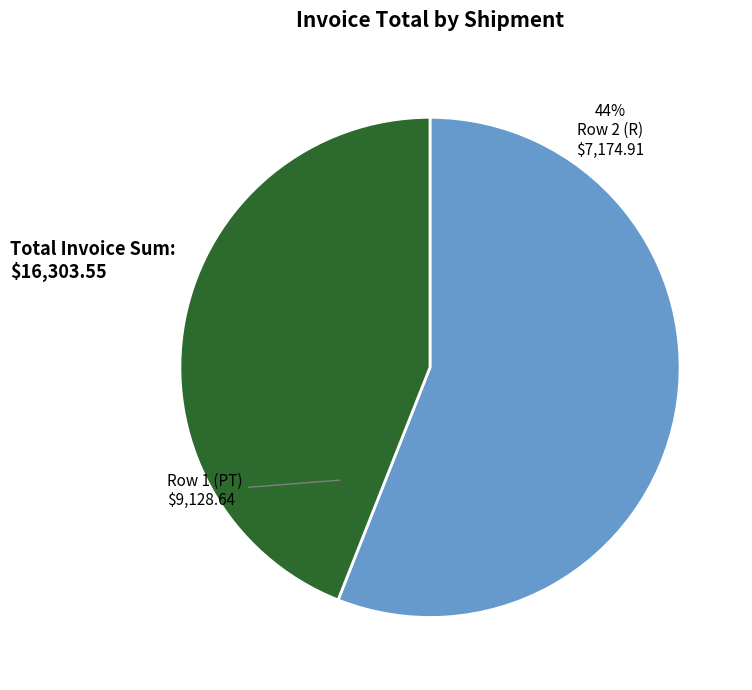

Which category has the smallest portion of the pie?

Row 2 (R)